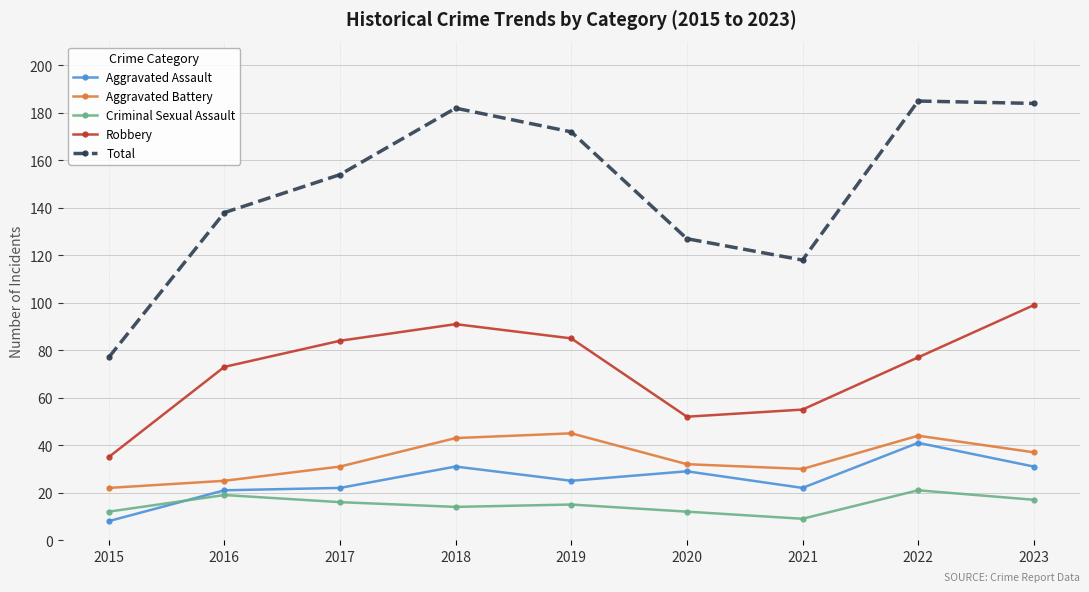

What is the total value across all series at 2015?

154